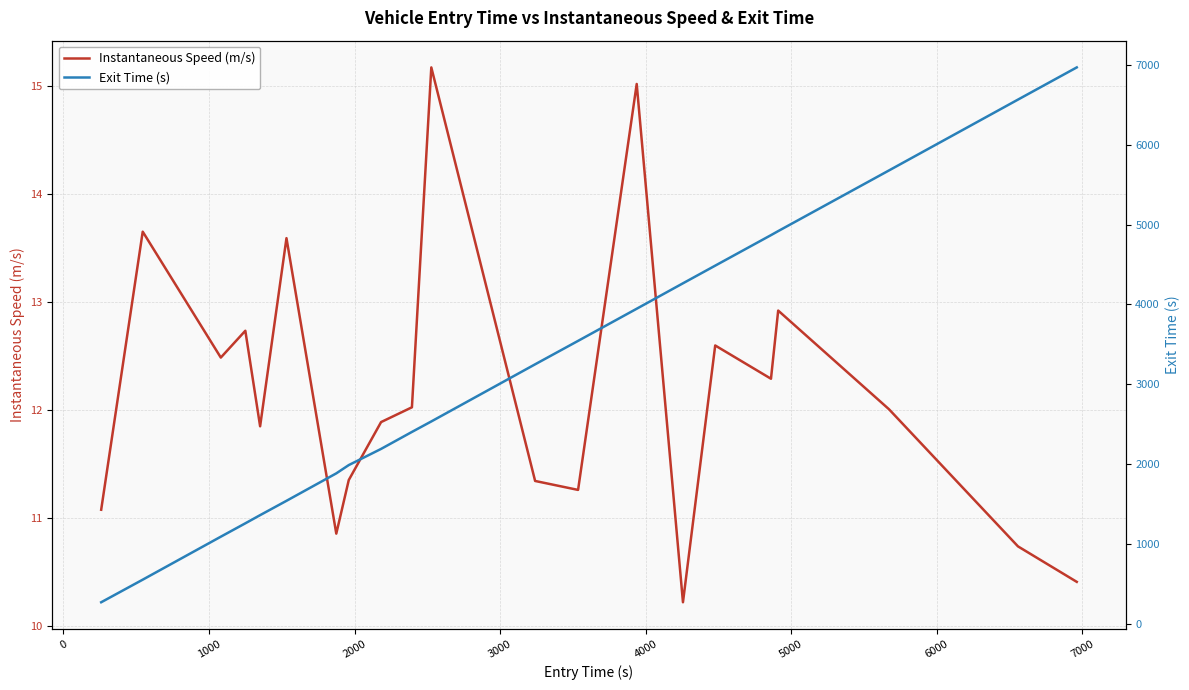

True or false: Instantaneous Speed (m/s) and Exit Time (s) cross at least once.

False